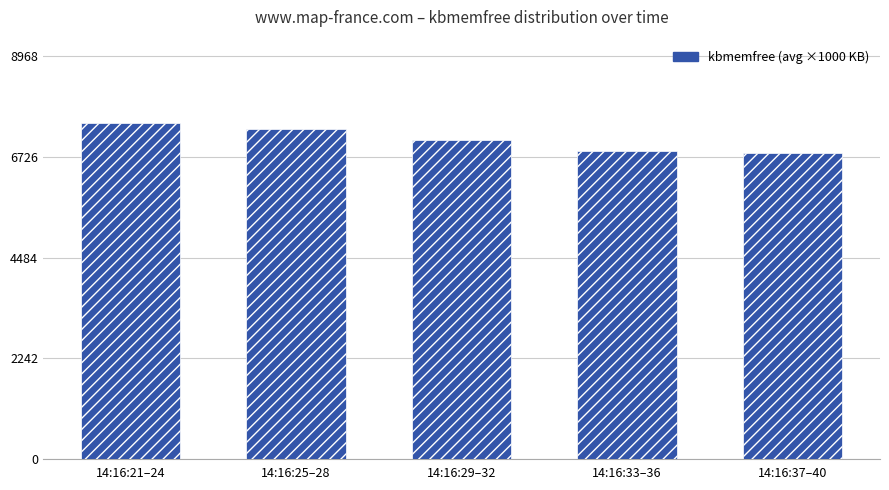

The value at 14:16:33–36 is 6870. True or false?

True